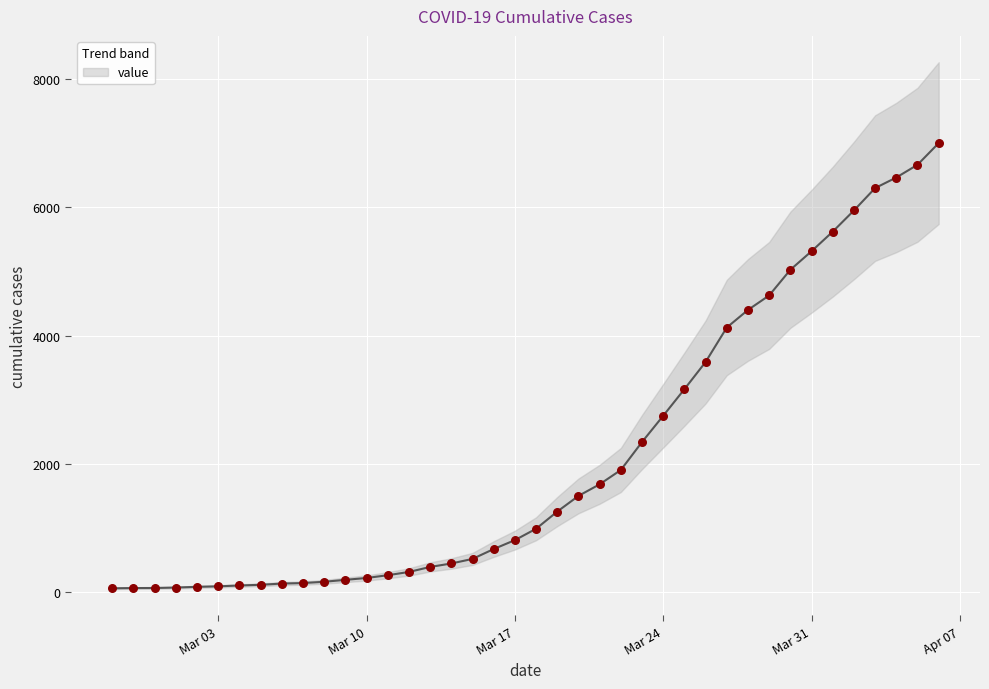

Which has a higher value, 2020-03-31 or 2020-03-09?

2020-03-31